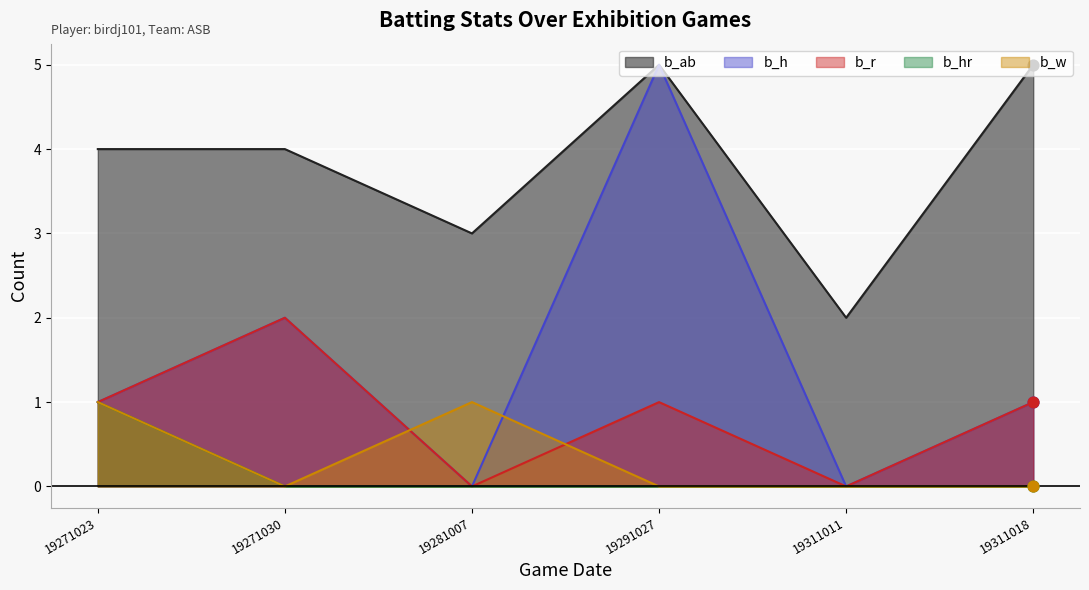

What are all the series names shown in the legend?

b_ab, b_h, b_r, b_hr, b_w